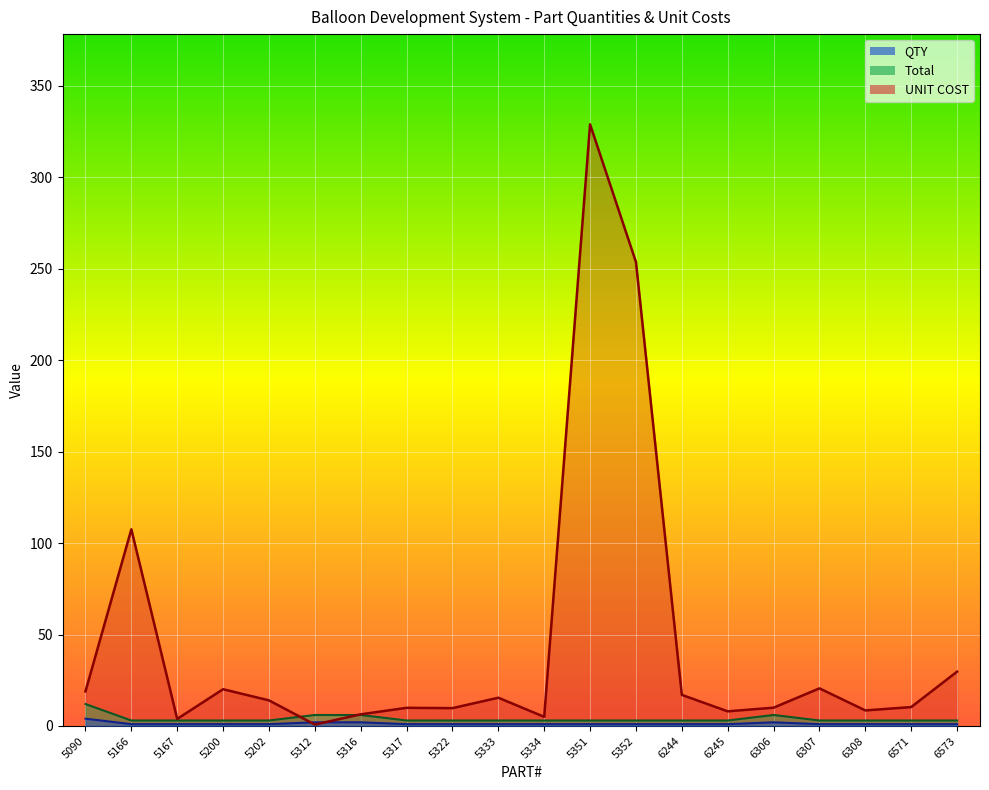

Reading left to right, extract all data points from this chart.

QTY: 4.0	1.0	1.0	1.0	1.0	2.0	2.0	1.0	1.0	1.0	1.0	1.0	1.0	1.0	1.0	2.0	1.0	1.0	1.0	1.0
Total: 12.0	3.0	3.0	3.0	3.0	6.0	6.0	3.0	3.0	3.0	3.0	3.0	3.0	3.0	3.0	6.0	3.0	3.0	3.0	3.0
UNIT COST: 18.9	107.5	3.9	20.1	14.0	0.8	6.4	9.9	9.8	15.4	5.0	328.9	253.6	17.0	8.0	10.0	20.6	8.5	10.3	29.7